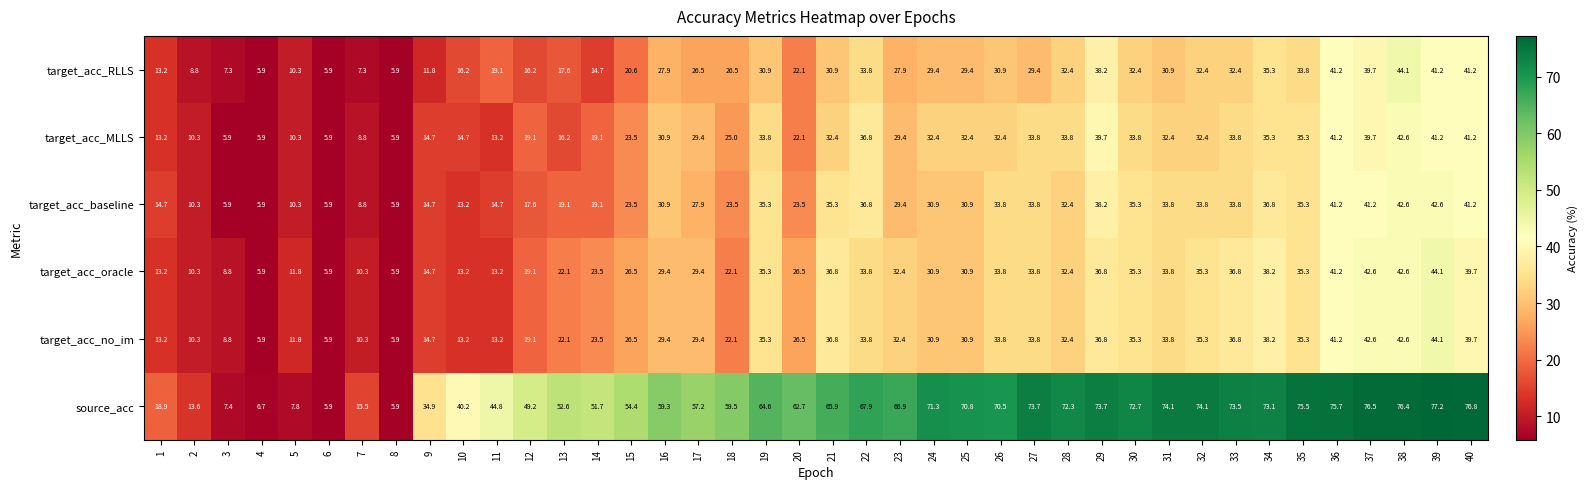

What is the difference between the second highest and second lowest values in the target_acc_oracle series?

36.7